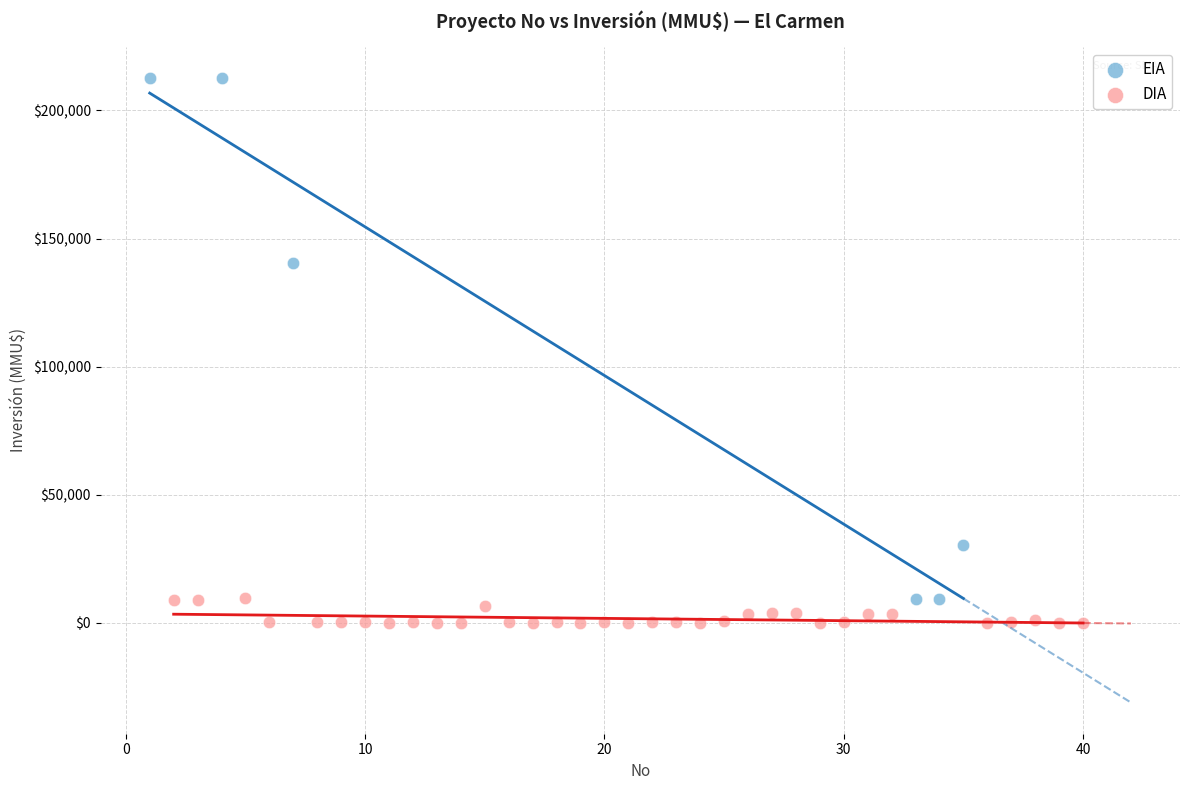

Which series contains the highest Y value?

EIA